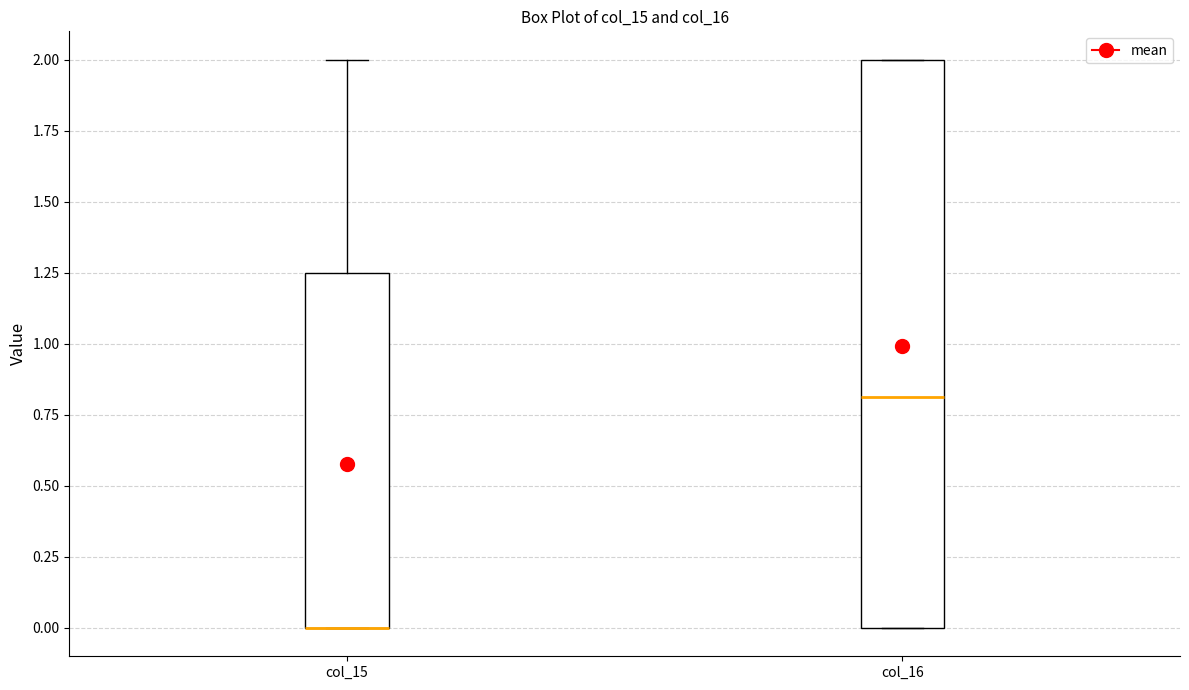

Where is the lower edge of the box for col_15 on the y-axis? The values are not printed on the chart, so give them approximately, as read against the axis.

0.00